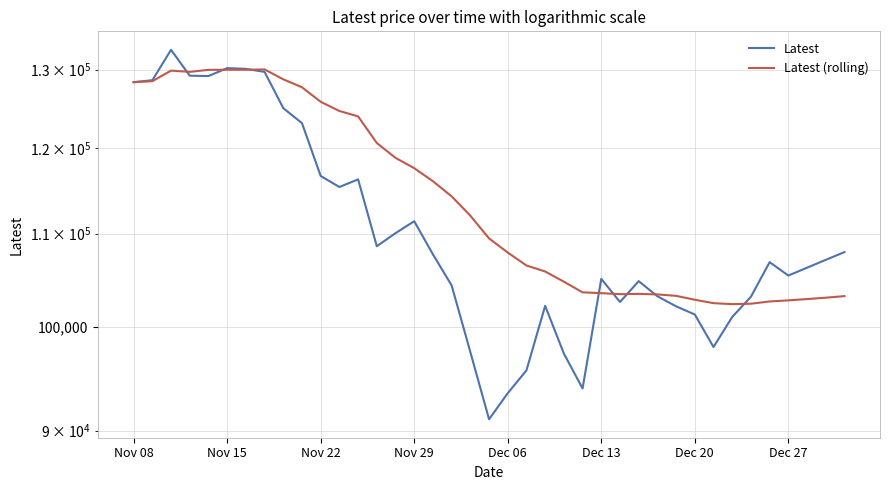

True or false: Latest has a value of 106850 at 34.

True